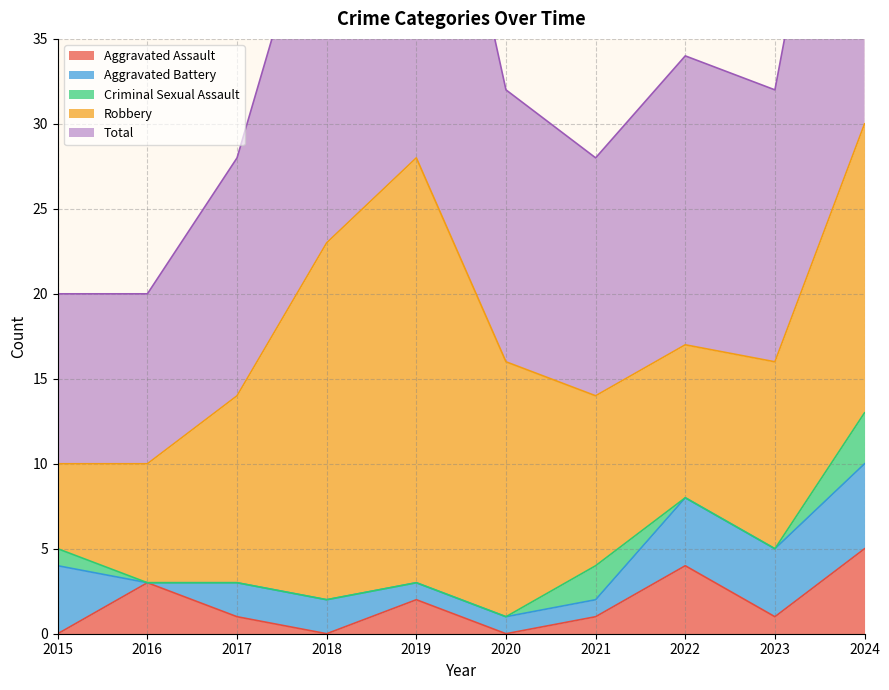

Rank the series at 2017 from highest to lowest value.

Total, Robbery, Aggravated Battery, Aggravated Assault, Criminal Sexual Assault